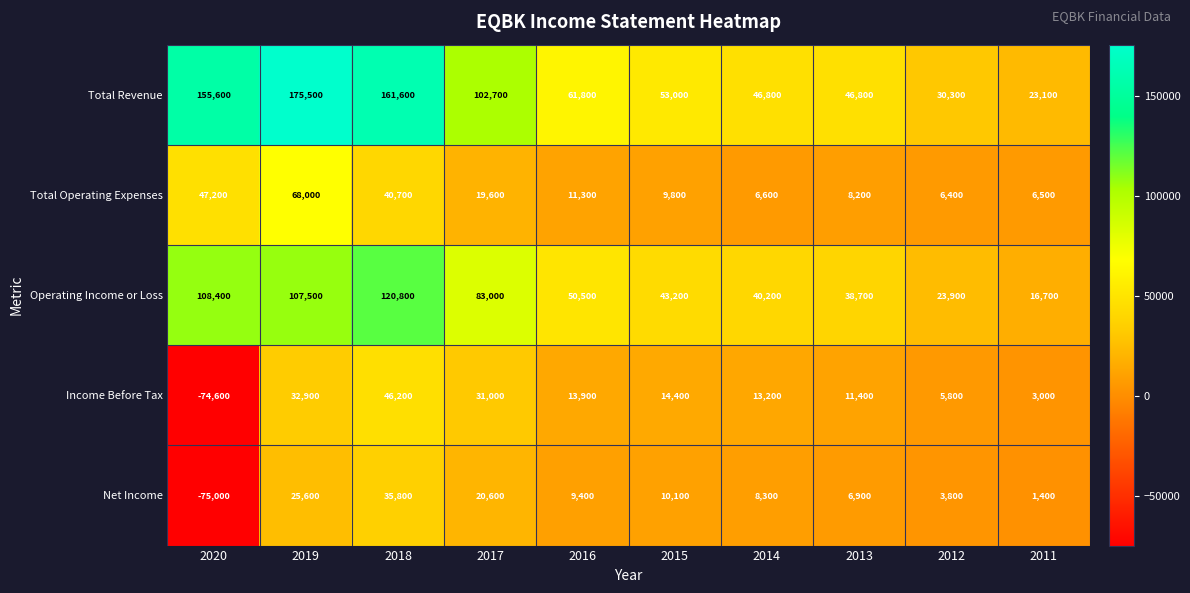

What is the total value across all series at 2019?

409500